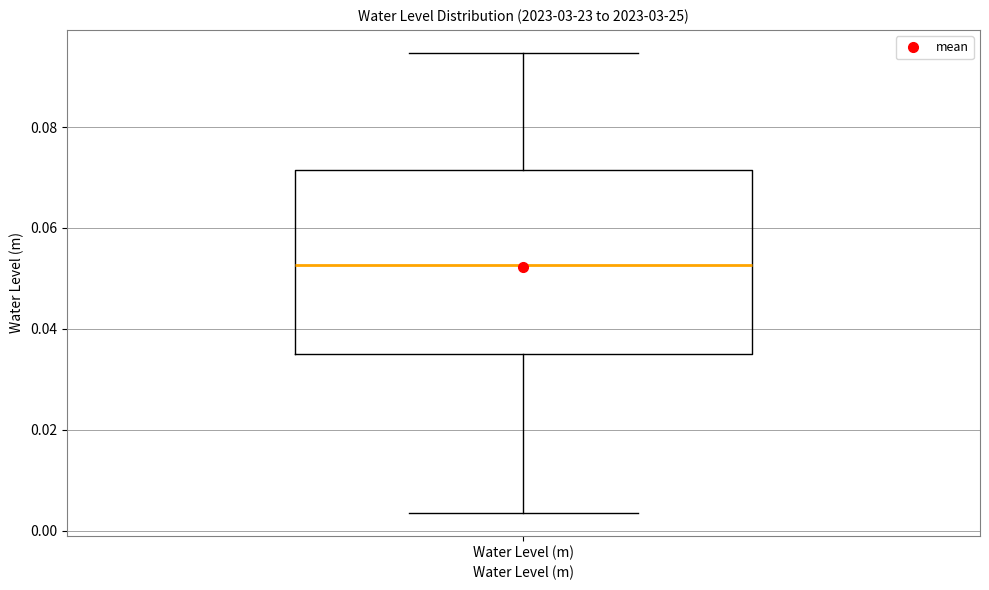

Transcribe this box plot: give where the median line is, the range the box spans, and where the two whiskers end, as read against the y-axis. The values are not printed on the chart, so give them approximately, as read against the axis.

median 0.052, box 0.036 to 0.072, whiskers 0.004 to 0.094